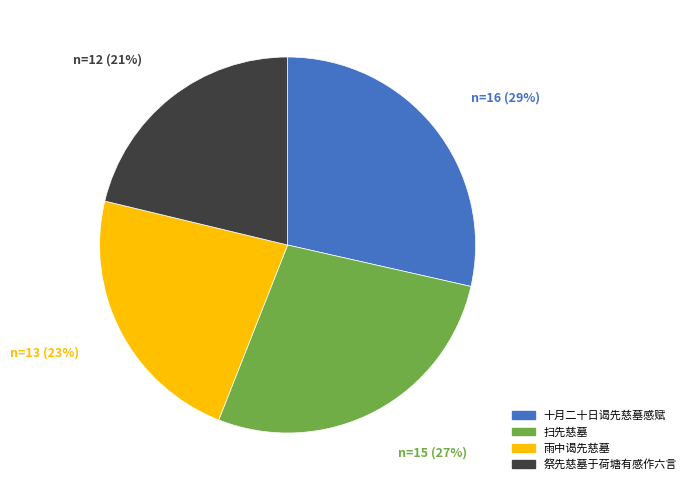

The 扫先慈墓 slice represents 36% of the pie. True or false?

False